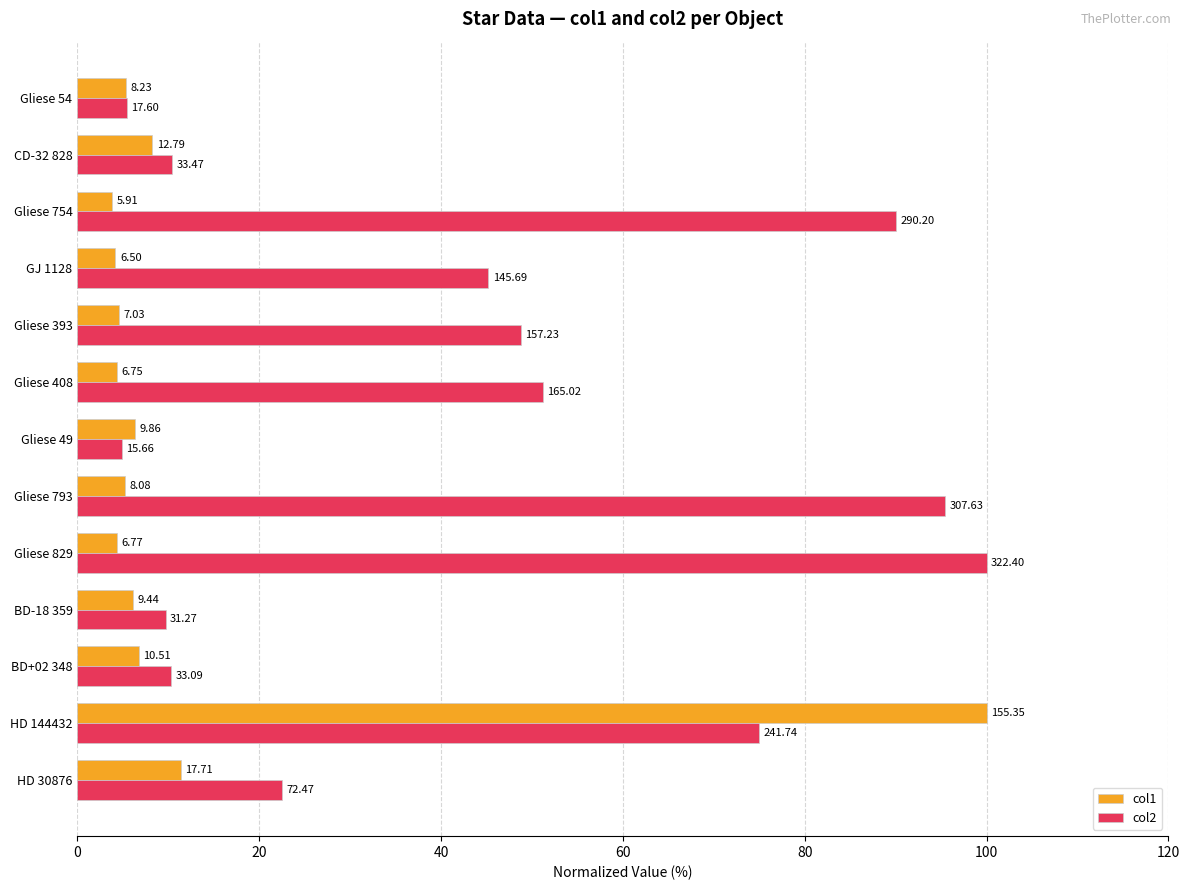

What are all the series names shown in the legend?

col1, col2